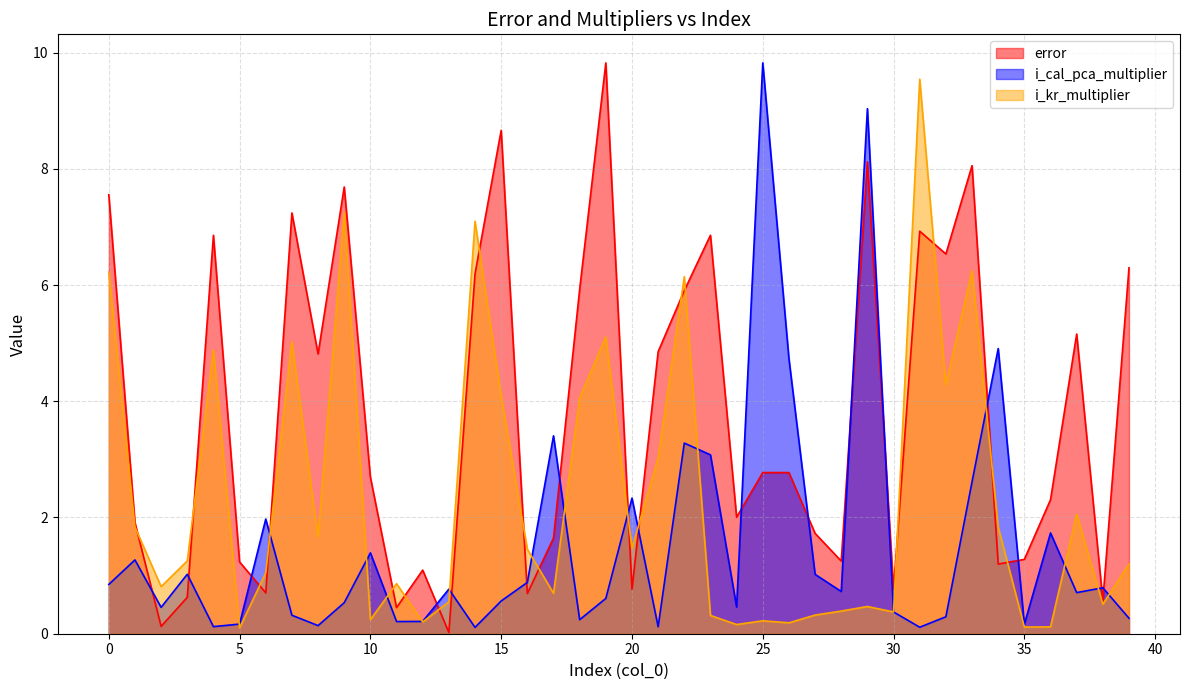

Which series ends up on top after the final intersection of i_cal_pca_multiplier and error?

error